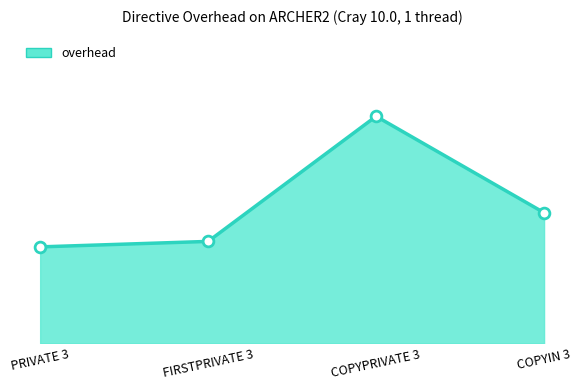

Which series reaches the maximum Y coordinate?

overhead line